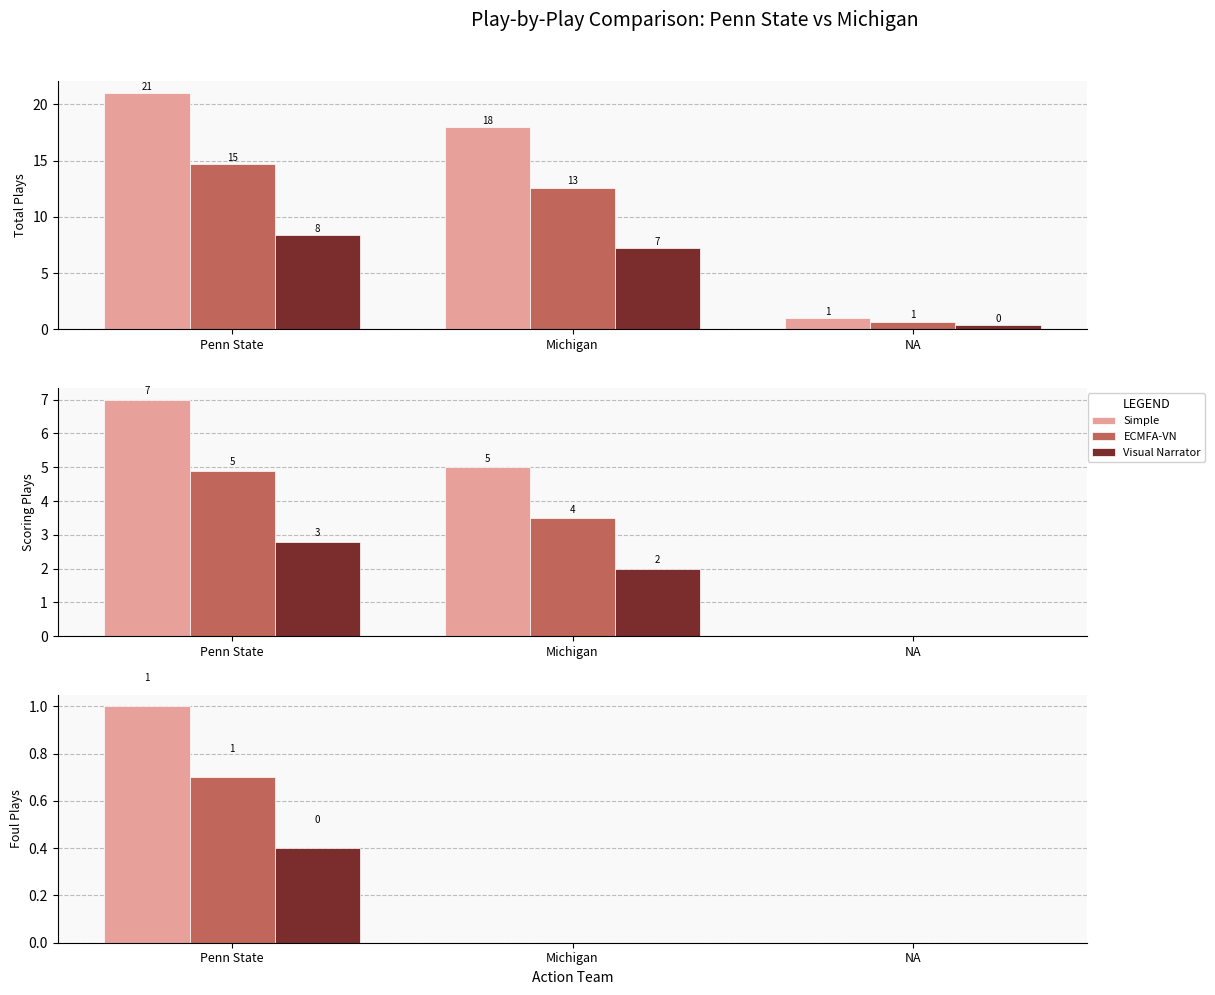

What is the sum of the Simple values at Penn State and NA?

1.0